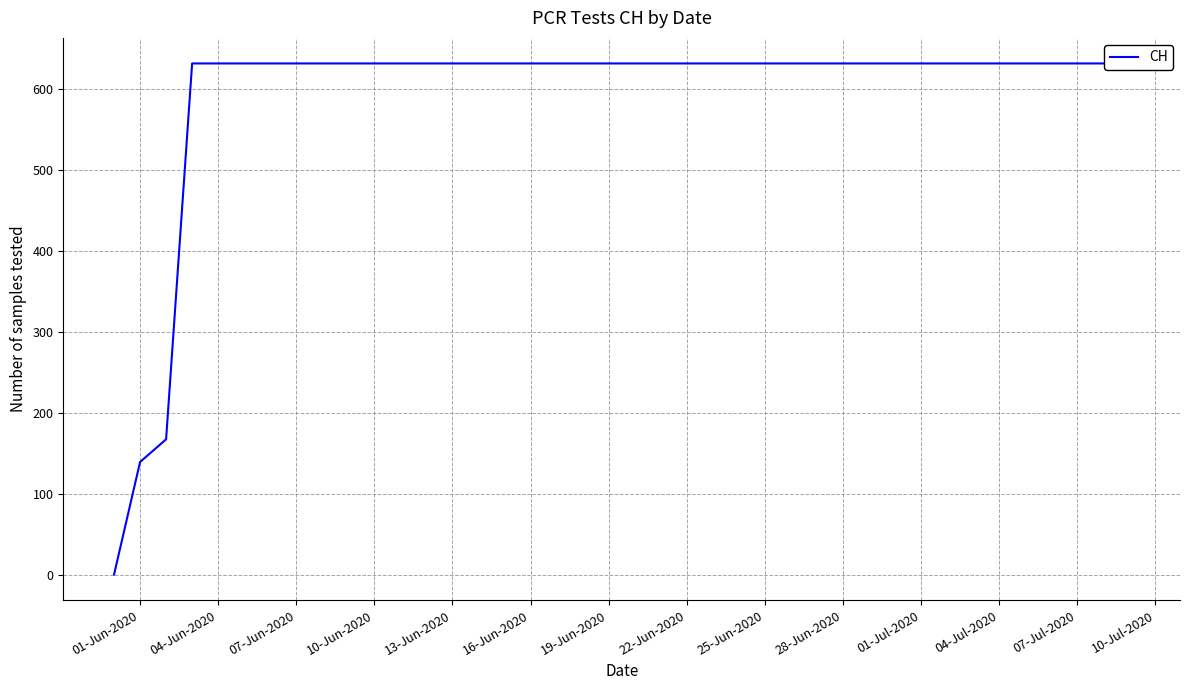

What is the ratio of the value at 13-Jun-2020 to the value at 16-Jun-2020?

1.0